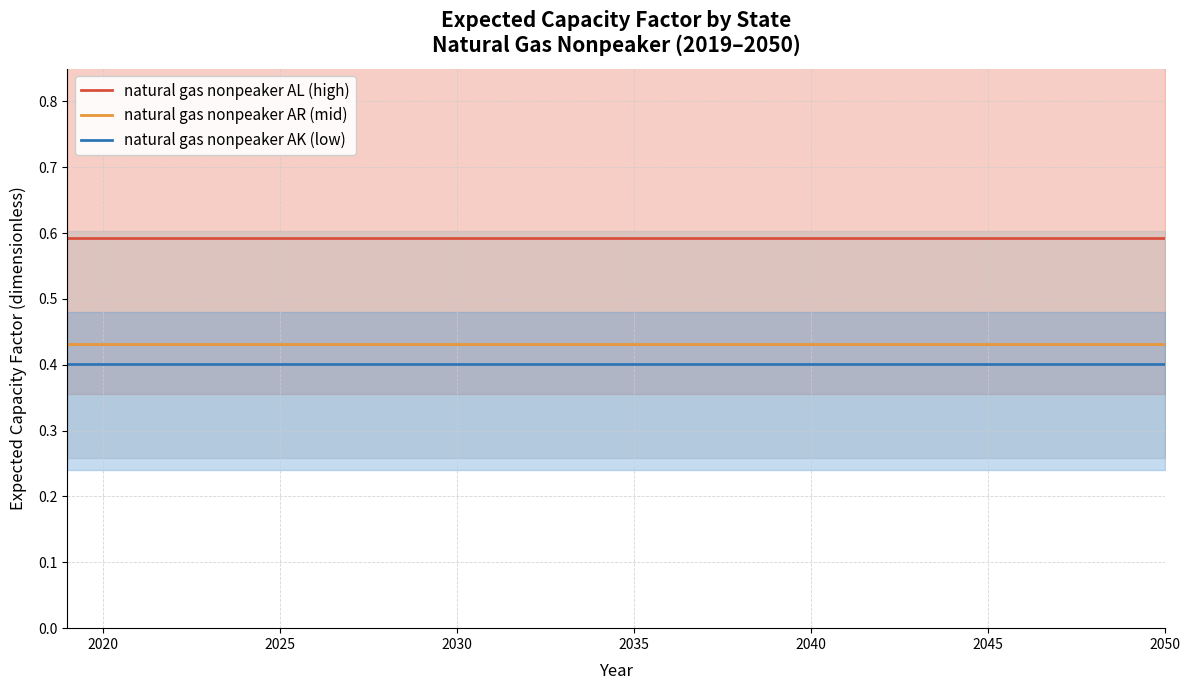

The natural gas nonpeaker AR (mid) series shows 0.2 at 2030. True or false?

False